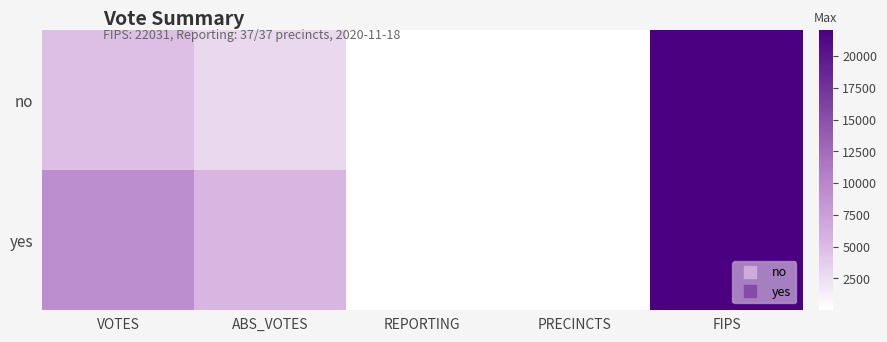

Reading left to right, list all the values displayed in this chart.

no: VOTES=4751	ABS_VOTES=2915	REPORTING=37	PRECINCTS=37	FIPS=22031
yes: VOTES=9257	ABS_VOTES=5373	REPORTING=37	PRECINCTS=37	FIPS=22031